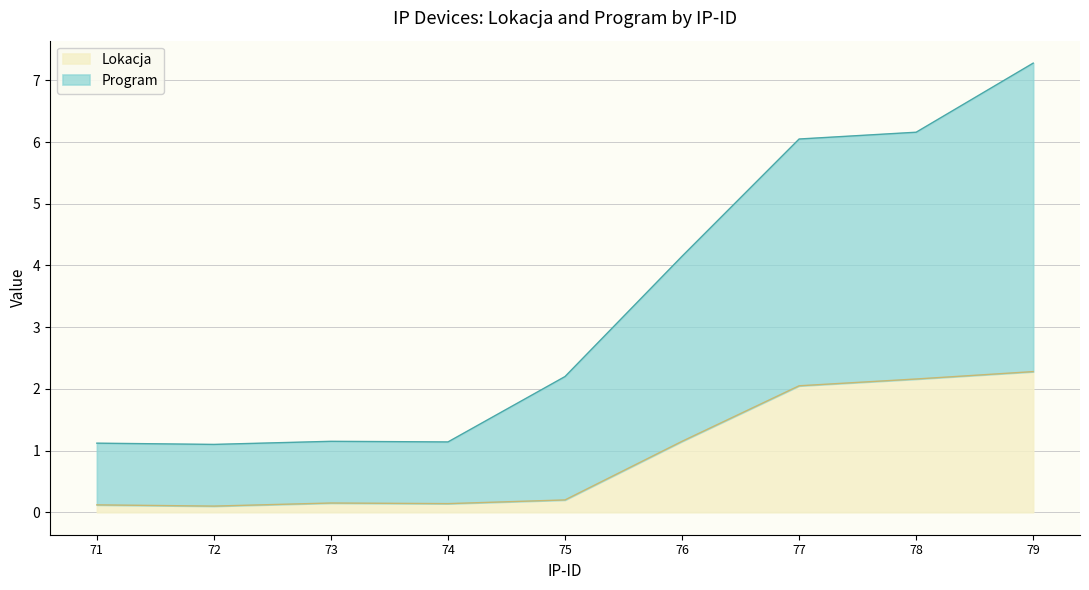

The value of Lokacja at 77 is 2.0. True or false?

True